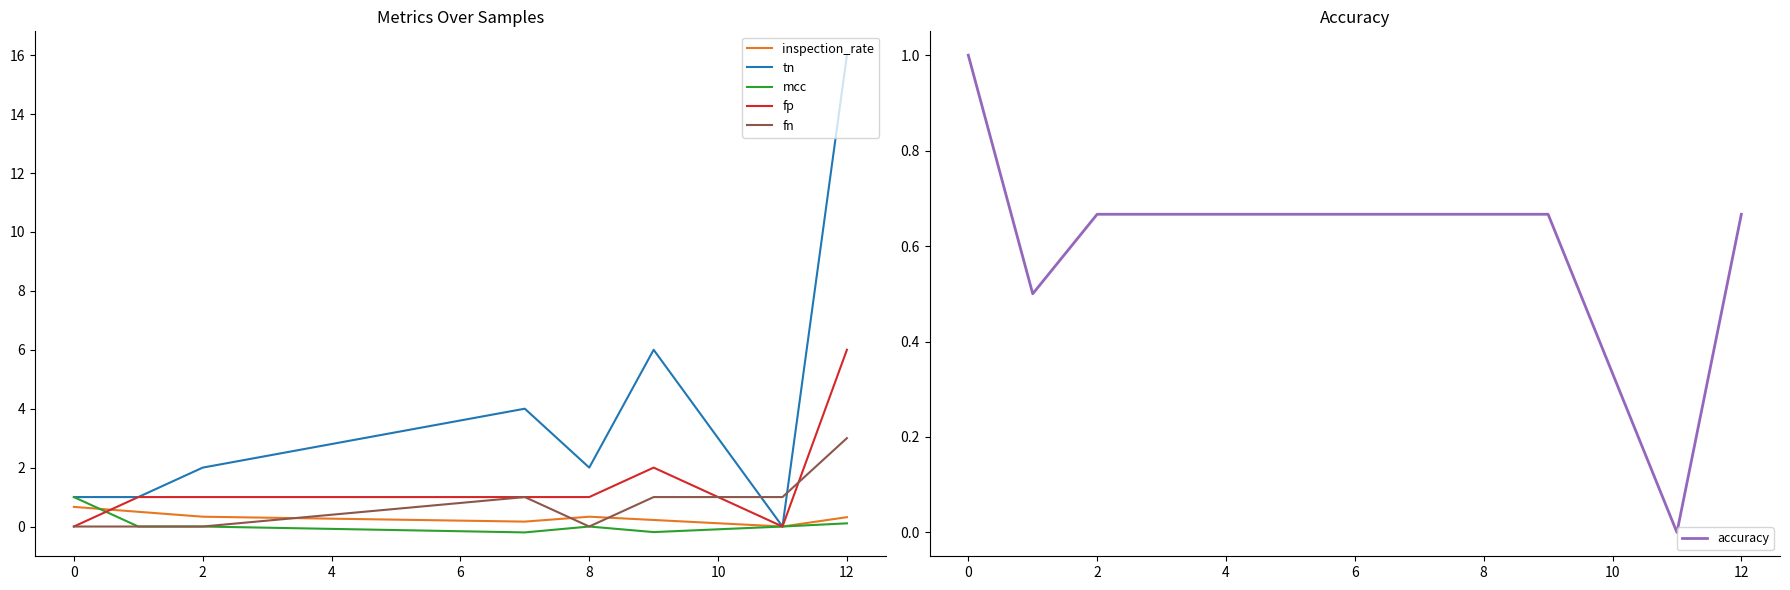

What is the highest value of the fn series?

3.0